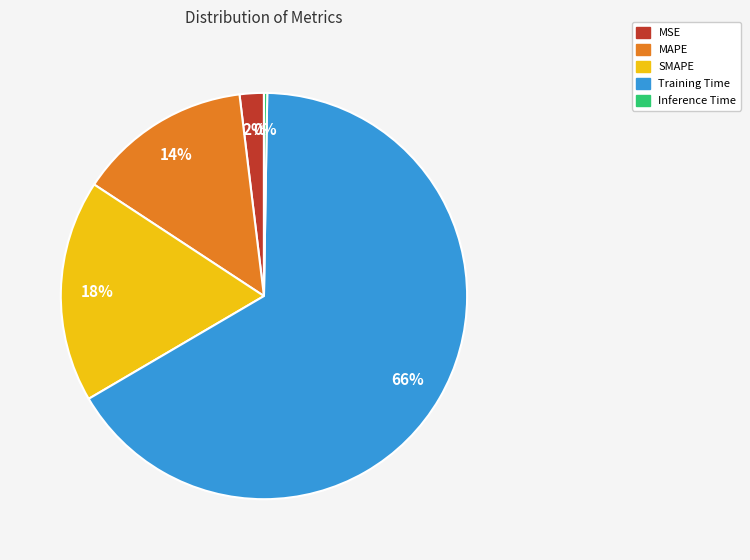

What percentage is the SMAPE slice, to the nearest percent?

18%